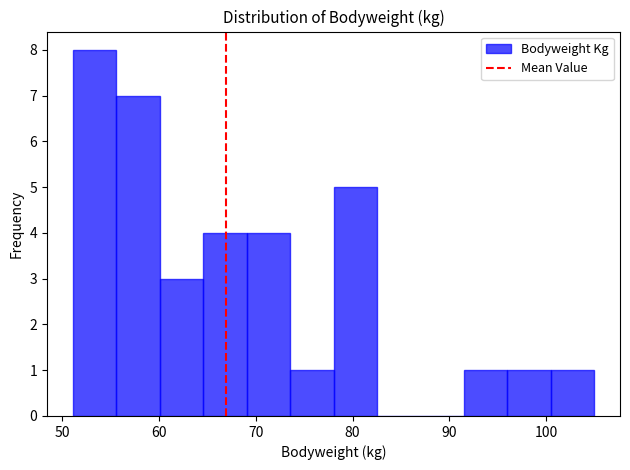

What is the height of the bar covering 74 to 78 on the x-axis? Neither the bar edges nor the heights are printed on the chart, so give them approximately, as read against the axes.

1